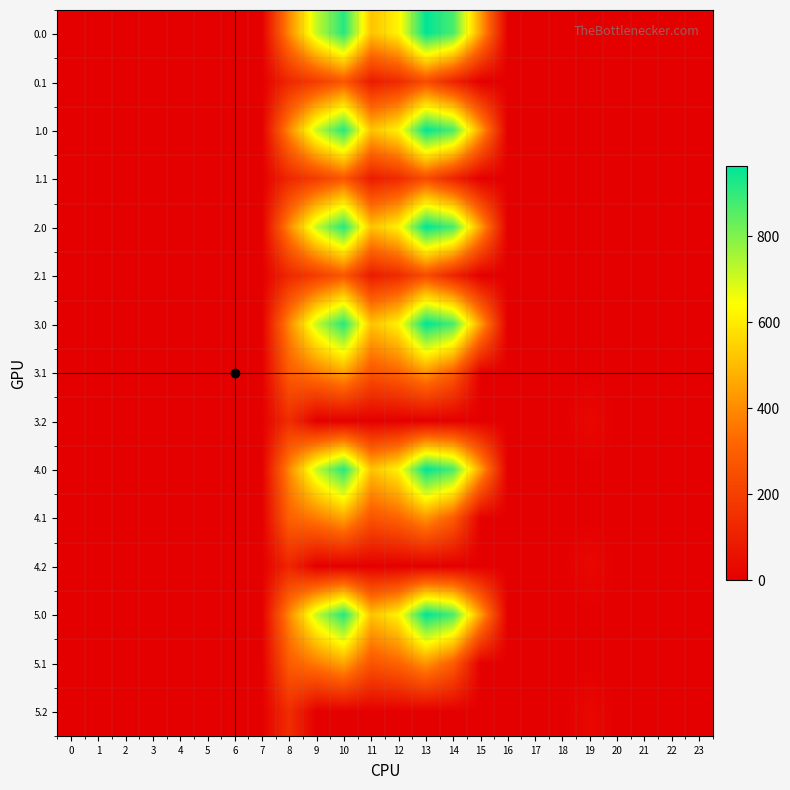

Reading left to right, transcribe all the data shown in this chart.

0.0: 0=0.0	1=0.0	2=0.0	3=0.0	4=0.0	5=0.0	6=0.0	7=0.0	8=395.3	9=716.9	10=916.2	11=516.0	12=619.4	13=962.7	14=870.3	15=443.0	16=0.0	17=0.0	18=0.0	19=0.0	20=0.0	21=0.0	22=0.0	23=0.0
0.1: 0=0.0	1=0.0	2=0.0	3=0.0	4=0.0	5=0.0	6=0.0	7=0.0	8=125.2	9=191.1	10=274.1	11=87.0	12=134.6	13=241.5	14=113.7	15=0.0	16=0.0	17=0.0	18=0.0	19=0.0	20=0.0	21=0.0	22=0.0	23=0.0
1.0: 0=0.0	1=0.0	2=0.0	3=0.0	4=0.0	5=0.0	6=0.0	7=0.0	8=395.3	9=716.9	10=916.2	11=516.0	12=619.4	13=962.7	14=870.3	15=443.0	16=0.0	17=0.0	18=0.0	19=0.0	20=0.0	21=0.0	22=0.0	23=0.0
1.1: 0=0.0	1=0.0	2=0.0	3=0.0	4=0.0	5=0.0	6=0.0	7=0.0	8=125.2	9=191.1	10=274.1	11=87.0	12=134.6	13=241.5	14=113.7	15=0.0	16=0.0	17=0.0	18=0.0	19=0.0	20=0.0	21=0.0	22=0.0	23=0.0
2.0: 0=0.0	1=0.0	2=0.0	3=0.0	4=0.0	5=0.0	6=0.0	7=0.0	8=395.3	9=716.9	10=916.2	11=516.0	12=619.4	13=962.7	14=870.3	15=443.0	16=0.0	17=0.0	18=0.0	19=0.0	20=0.0	21=0.0	22=0.0	23=0.0
2.1: 0=0.0	1=0.0	2=0.0	3=0.0	4=0.0	5=0.0	6=0.0	7=0.0	8=125.2	9=191.1	10=274.1	11=87.0	12=134.6	13=241.5	14=113.7	15=0.0	16=0.0	17=0.0	18=0.0	19=0.0	20=0.0	21=0.0	22=0.0	23=0.0
3.0: 0=0.0	1=0.0	2=0.0	3=0.0	4=0.0	5=0.0	6=0.0	7=0.0	8=395.3	9=716.9	10=916.2	11=516.0	12=619.4	13=962.7	14=870.3	15=443.0	16=0.0	17=0.0	18=0.0	19=0.0	20=0.0	21=0.0	22=0.0	23=0.0
3.1: 0=0.0	1=0.0	2=0.0	3=0.0	4=0.0	5=0.0	6=0.0	7=0.0	8=289.3	9=369.1	10=452.1	11=264.9	12=312.6	13=419.5	14=291.7	15=4.9	16=0.0	17=0.0	18=0.0	19=0.0	20=0.0	21=0.0	22=0.0	23=0.0
3.2: 0=0.0	1=0.0	2=0.0	3=0.0	4=0.0	5=0.0	6=0.0	7=1.4	8=142.7	9=0.0	10=0.0	11=0.0	12=0.0	13=0.0	14=0.0	15=0.0	16=0.0	17=0.0	18=0.0	19=27.0	20=0.0	21=0.0	22=0.0	23=0.0
4.0: 0=0.0	1=0.0	2=0.0	3=0.0	4=0.0	5=0.0	6=0.0	7=0.0	8=395.3	9=716.9	10=916.2	11=516.0	12=619.4	13=962.7	14=870.3	15=443.0	16=0.0	17=0.0	18=0.0	19=0.0	20=0.0	21=0.0	22=0.0	23=0.0
4.1: 0=0.0	1=0.0	2=0.0	3=0.0	4=0.0	5=0.0	6=0.0	7=0.0	8=303.2	9=369.1	10=452.1	11=264.9	12=312.6	13=419.5	14=291.7	15=4.9	16=0.0	17=0.0	18=0.0	19=0.0	20=0.0	21=0.0	22=0.0	23=0.0
4.2: 0=0.0	1=0.0	2=0.0	3=0.0	4=0.0	5=0.0	6=0.0	7=1.4	8=118.2	9=0.0	10=0.0	11=0.0	12=0.0	13=0.0	14=0.0	15=0.0	16=0.0	17=0.0	18=0.0	19=27.0	20=0.0	21=0.0	22=0.0	23=0.0
5.0: 0=0.0	1=0.0	2=0.0	3=0.0	4=0.0	5=0.0	6=0.0	7=0.0	8=395.3	9=716.9	10=916.2	11=516.0	12=619.4	13=962.7	14=870.3	15=443.0	16=0.0	17=0.0	18=0.0	19=0.0	20=0.0	21=0.0	22=0.0	23=0.0
5.1: 0=0.0	1=0.0	2=0.0	3=0.0	4=0.0	5=0.0	6=0.0	7=0.0	8=289.3	9=369.1	10=452.1	11=264.9	12=312.6	13=419.5	14=291.7	15=4.9	16=0.0	17=0.0	18=0.0	19=0.0	20=0.0	21=0.0	22=0.0	23=0.0
5.2: 0=0.0	1=0.0	2=0.0	3=0.0	4=0.0	5=0.0	6=0.0	7=1.4	8=142.7	9=0.0	10=0.0	11=0.0	12=0.0	13=0.0	14=0.0	15=0.0	16=0.0	17=0.0	18=0.0	19=27.0	20=0.0	21=0.0	22=0.0	23=0.0